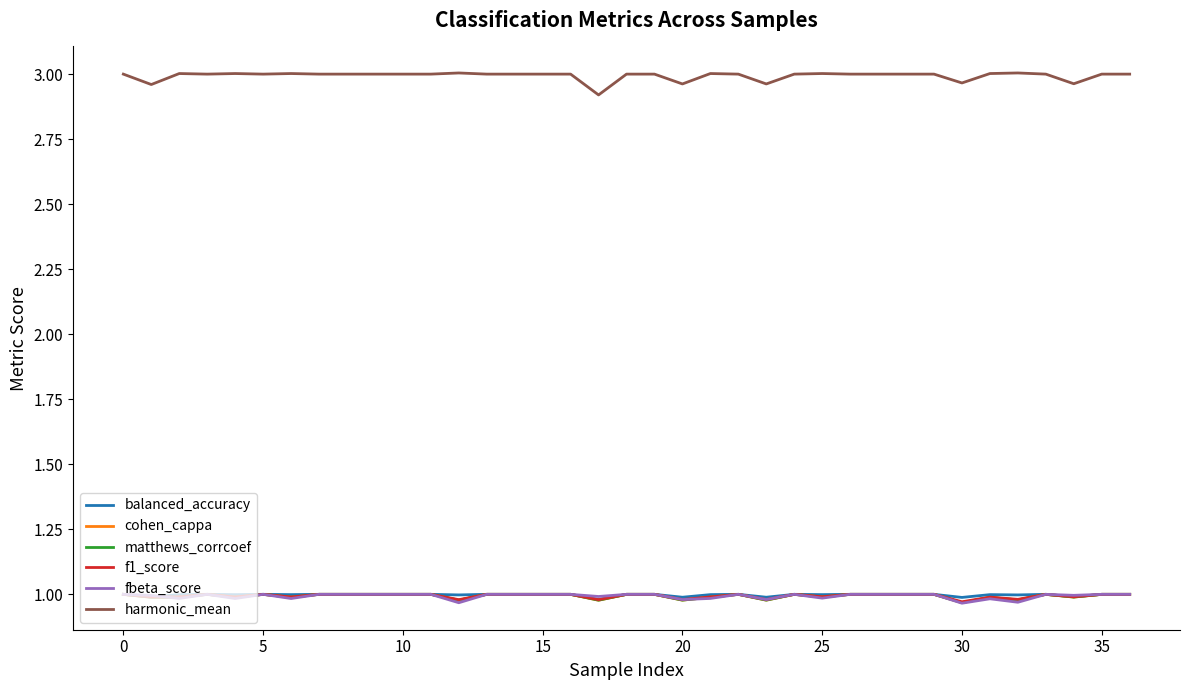

Which series has the largest total across all categories?

harmonic_mean